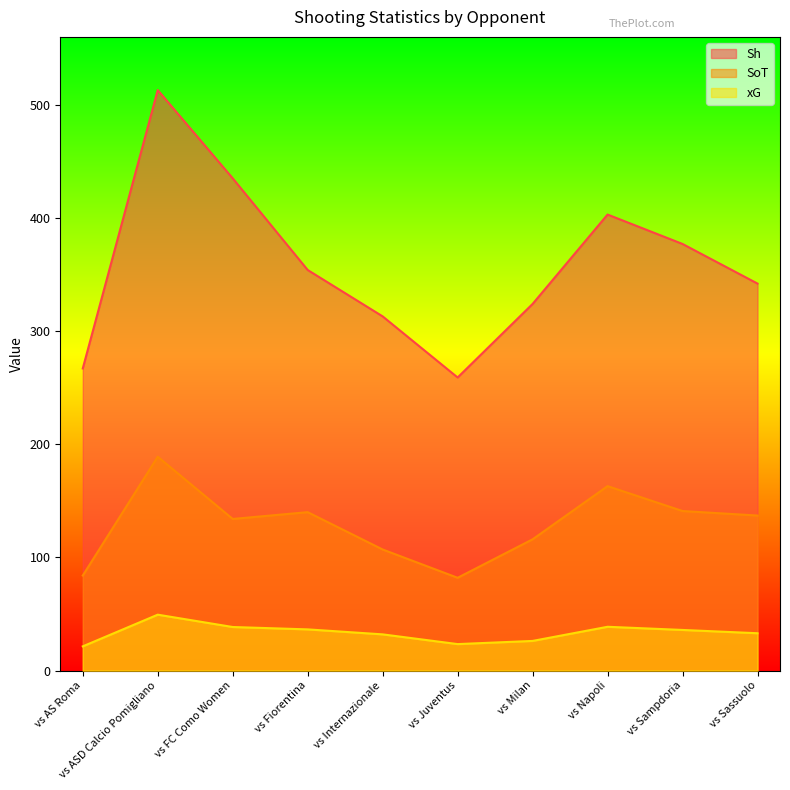

At which category is the sum across all series the highest?

vs ASD Calcio Pomigliano